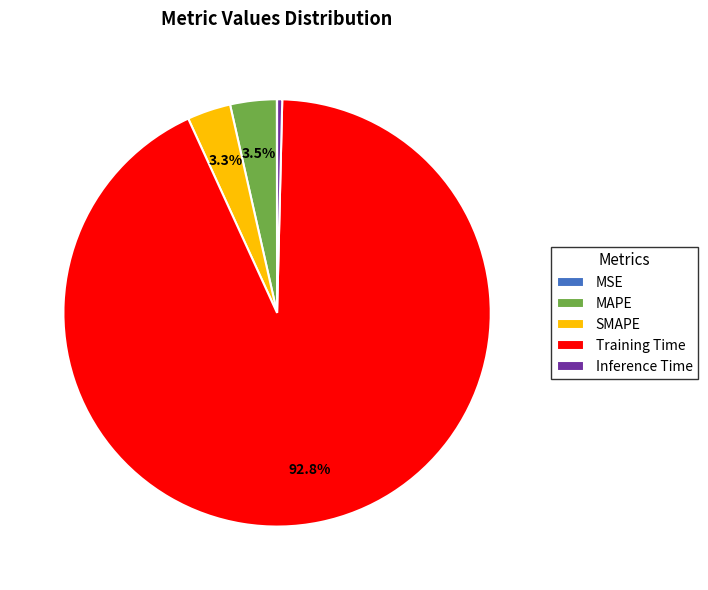

Which slice is the largest?

Training Time